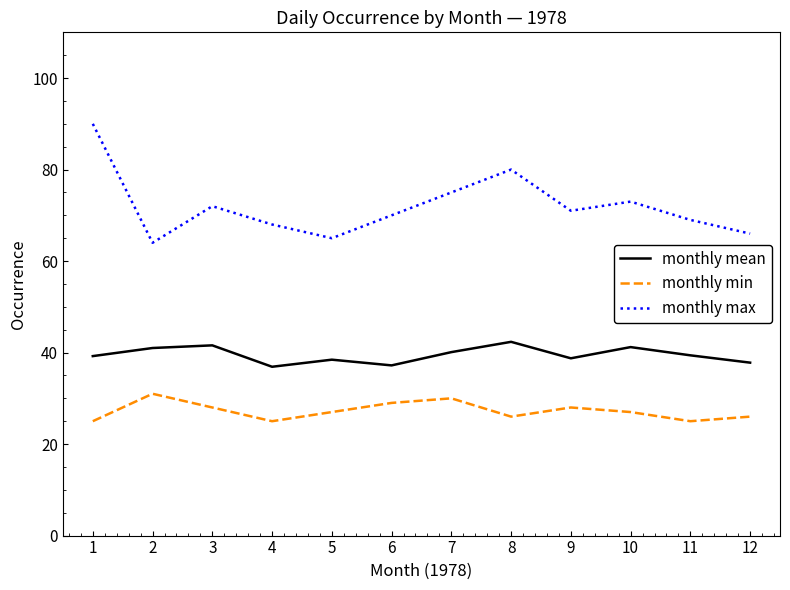

What is the maximum value shown in the chart?

90.0